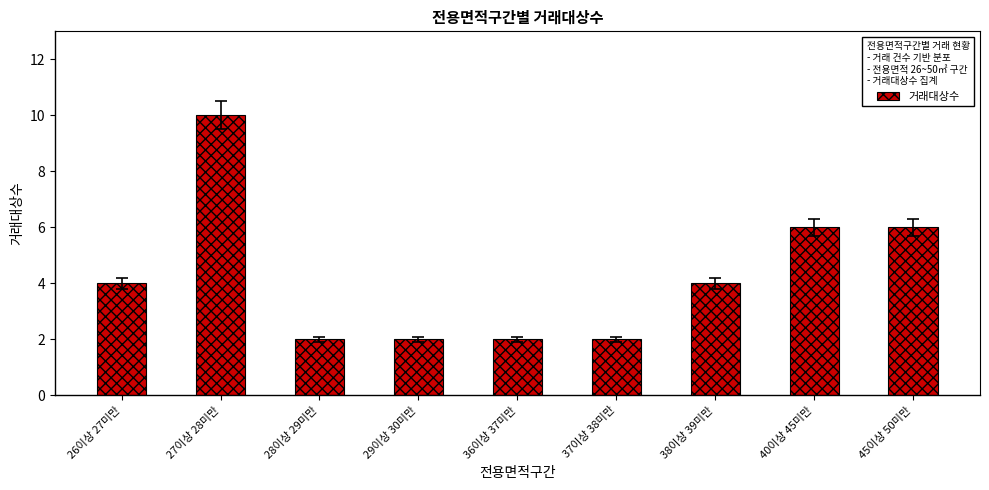

Between 37이상 38미만 and 45이상 50미만, which is larger?

45이상 50미만